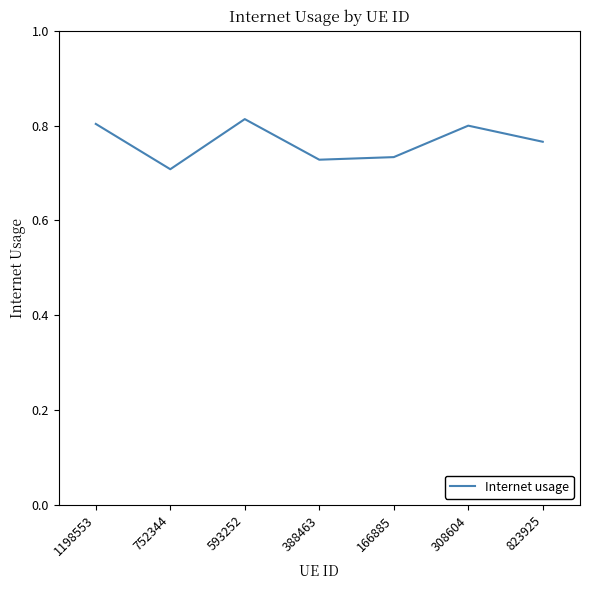

What is the sum of all values?

5.4